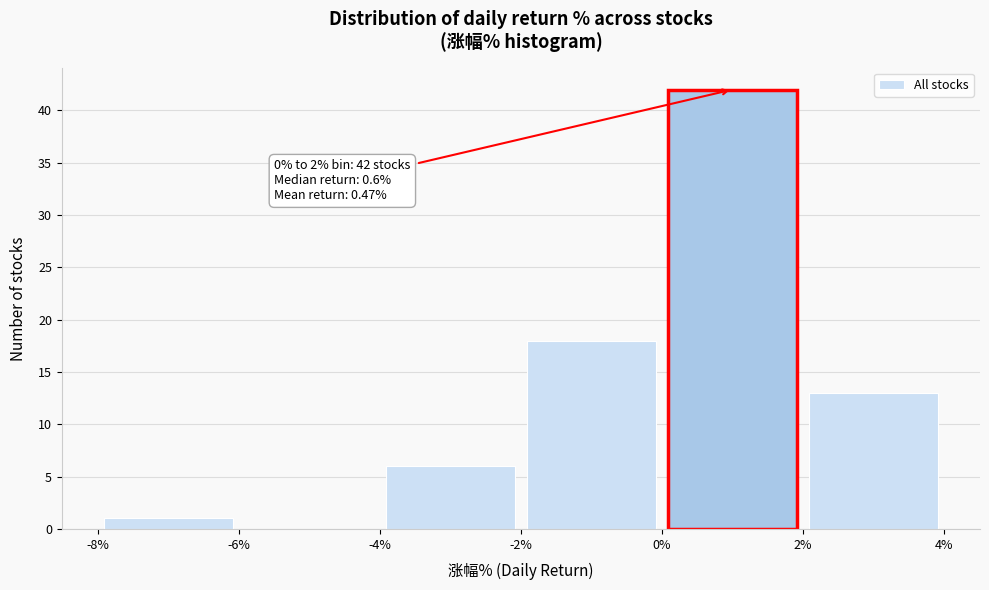

Which range on the x-axis has the tallest bar?

0% to 2%